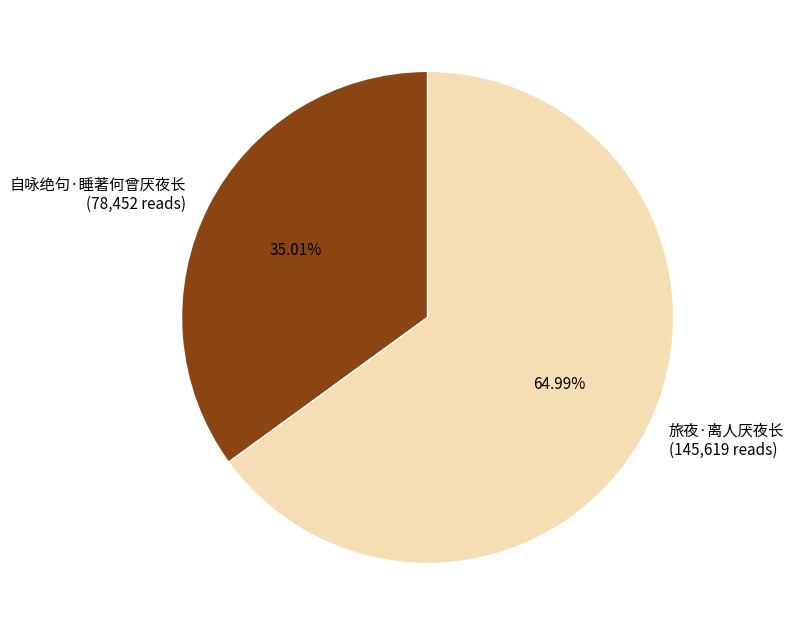

Is it true that 自咏绝句·睡著何曾厌夜长 is 35% of the pie?

True